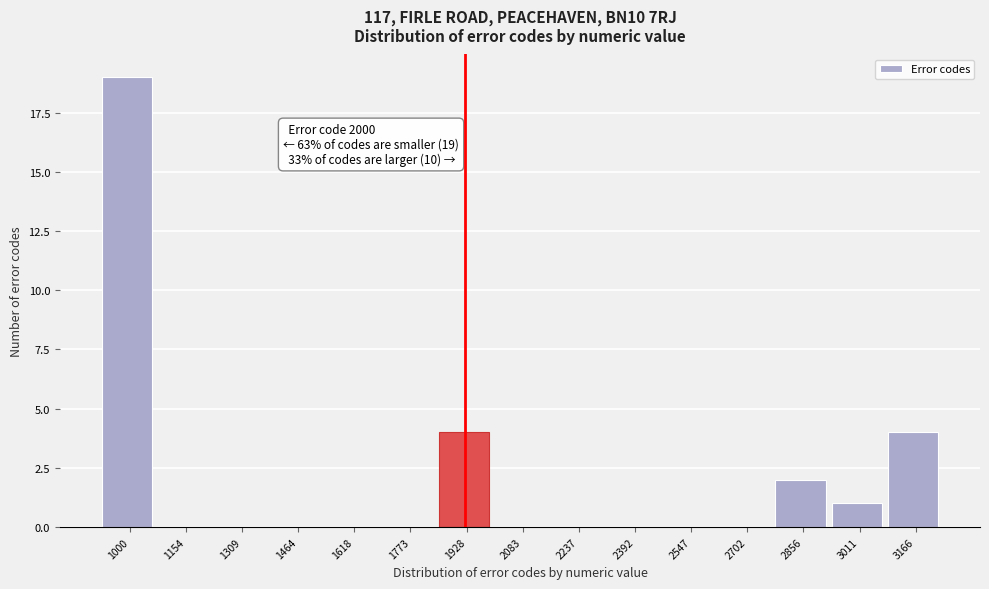

Reading left to right, extract all data points from this chart.

1000=19	1154=0	1309=0	1464=0	1618=0	1773=0	1928=4	2083=0	2237=0	2392=0	2547=0	2702=0	2856=2	3011=1	3166=4